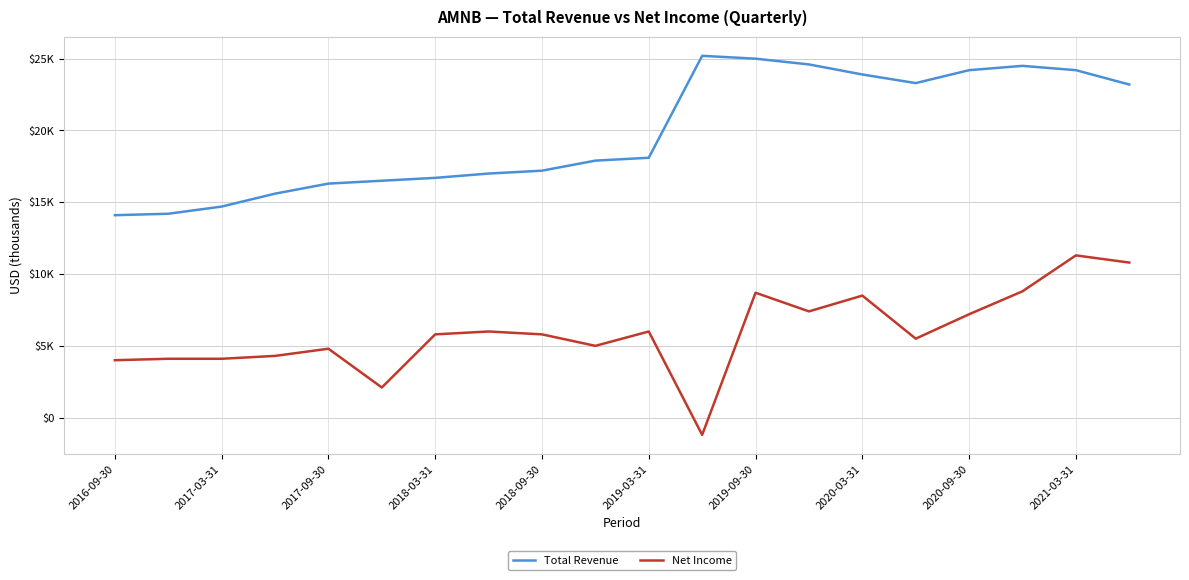

Does the chart display data point markers on the line(s)?

No